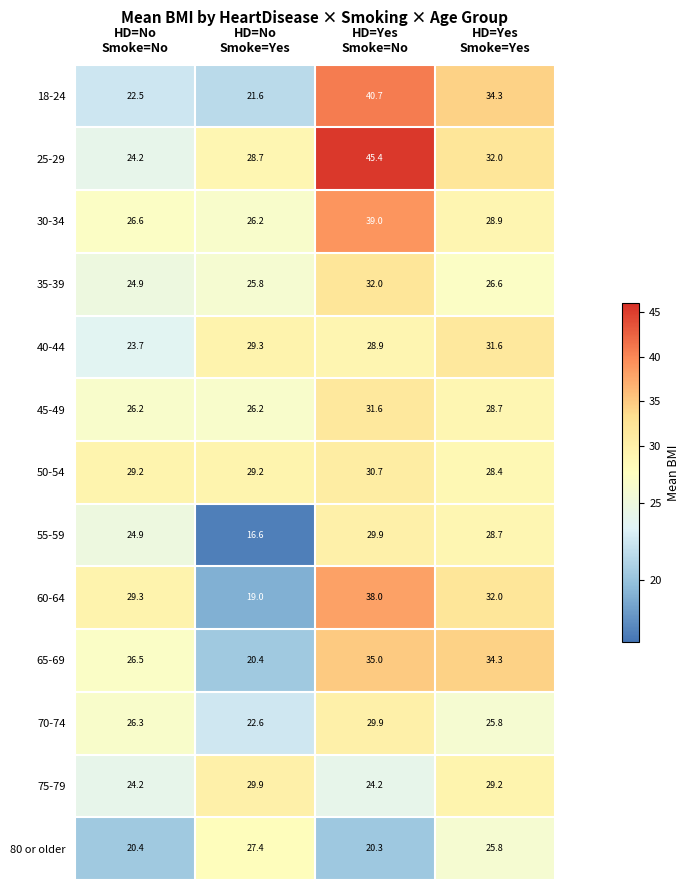

What is the sum of all 40-44 values?

113.5